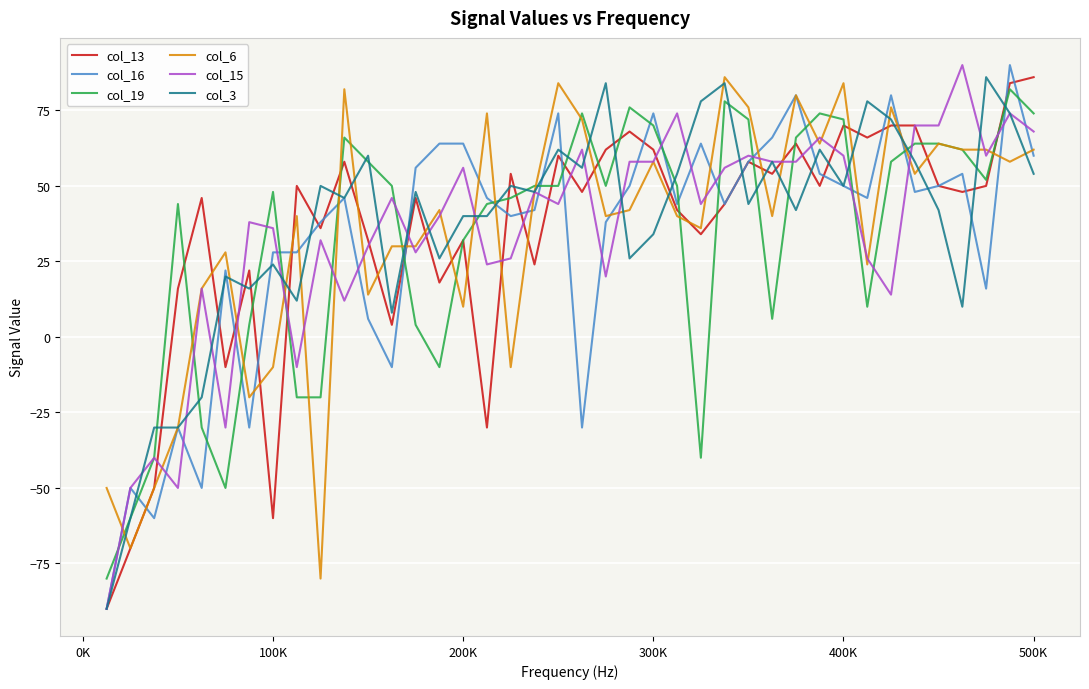

After their last crossing, which series has the higher values: col_19 or col_16?

col_19